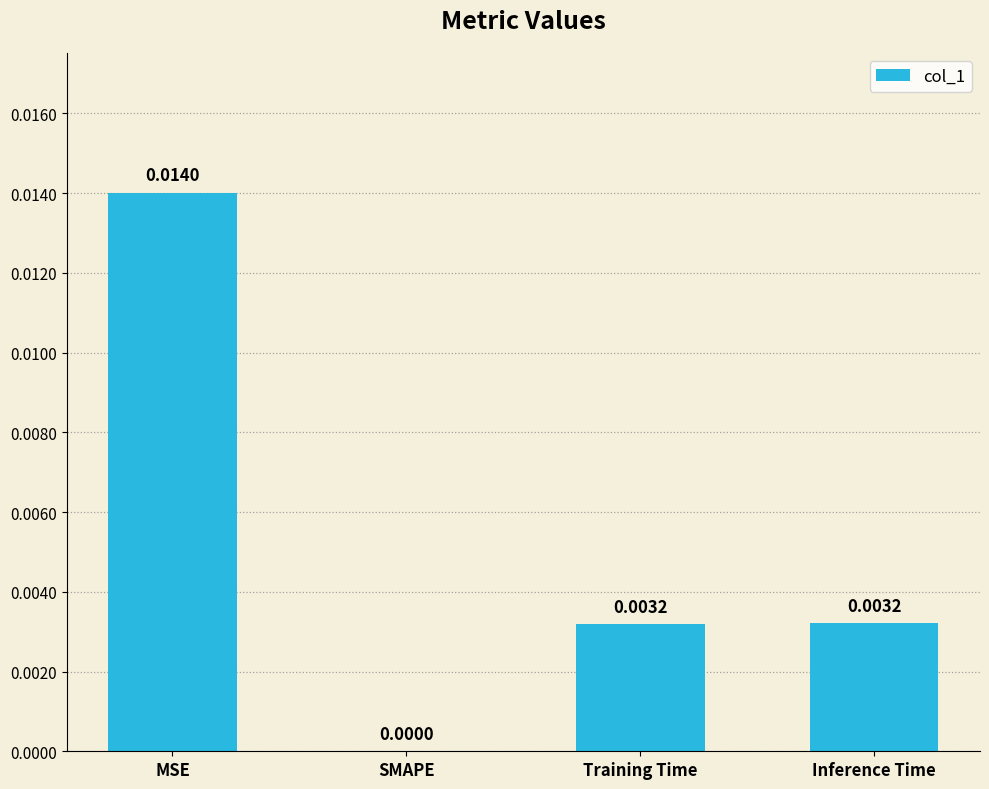

How many categories are shown in the chart?

4